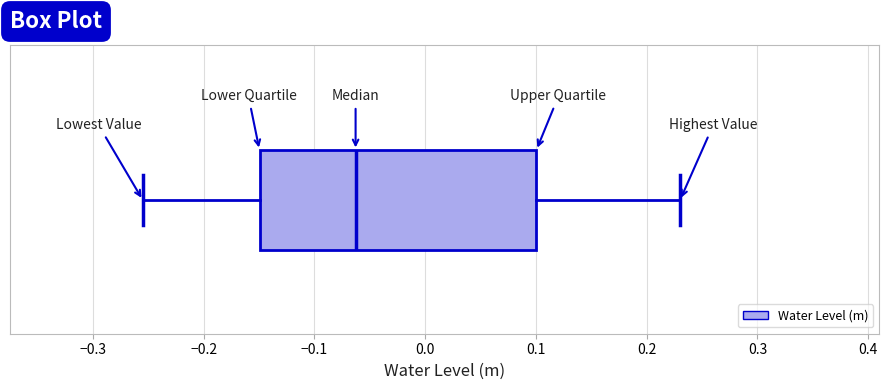

Read this box plot against the x-axis: the position of the median line, the range covered by the box, and the ends of both whiskers. The values are not printed on the chart, so give them approximately, as read against the axis.

median -0.06, box -0.15 to 0.10, whiskers -0.25 to 0.23